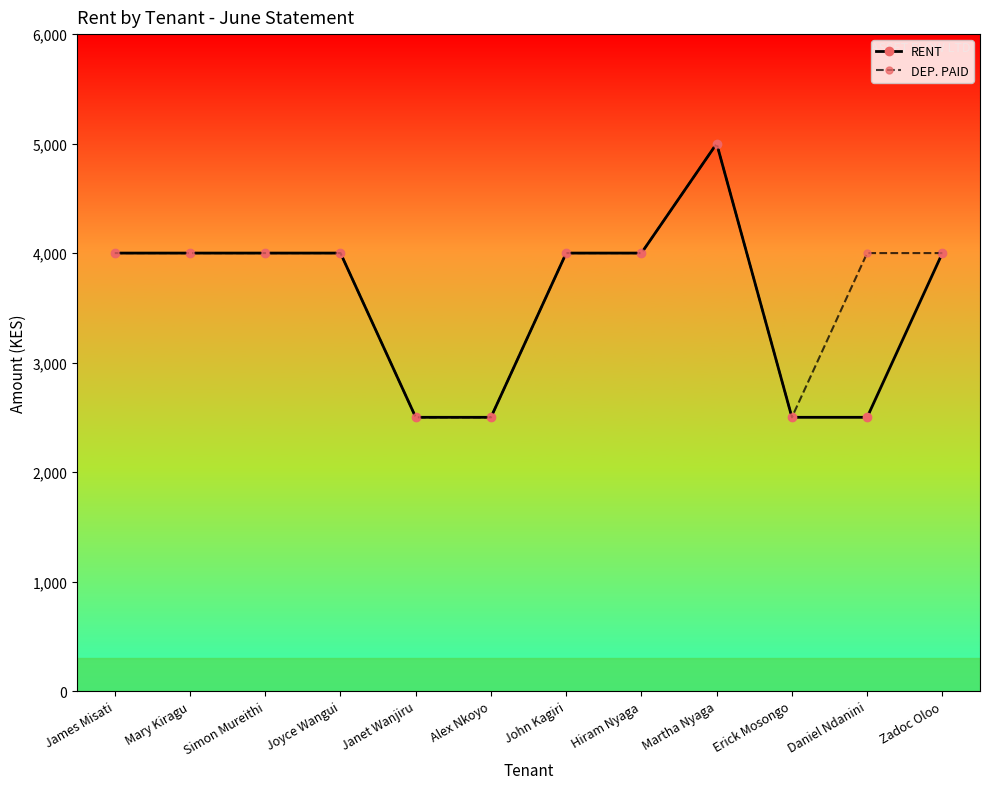

What is the difference between the second highest and second lowest values in the DEP. PAID series?

1500